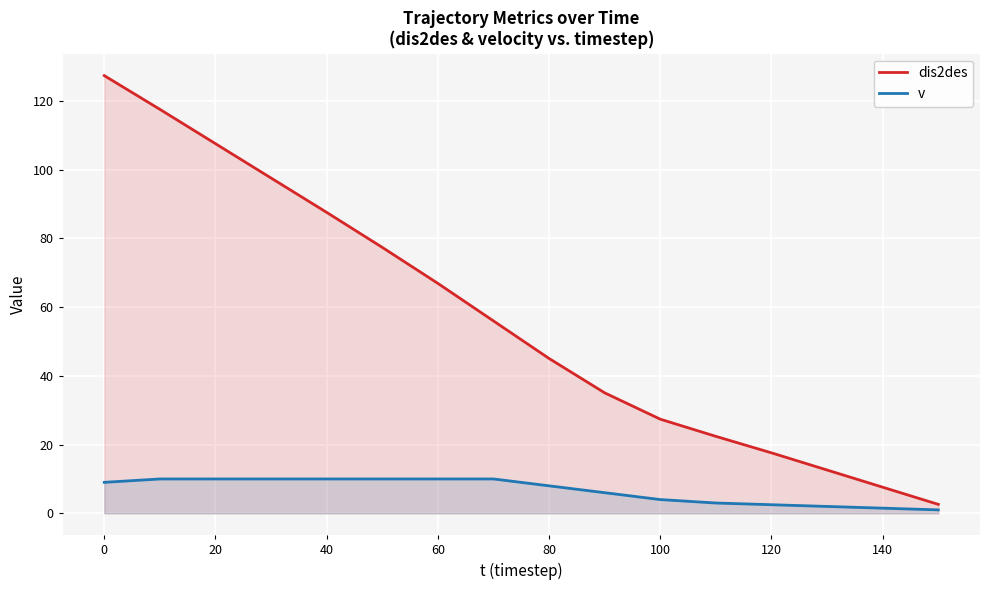

What is the difference between the second highest and second lowest values in the dis2des series?

110.0